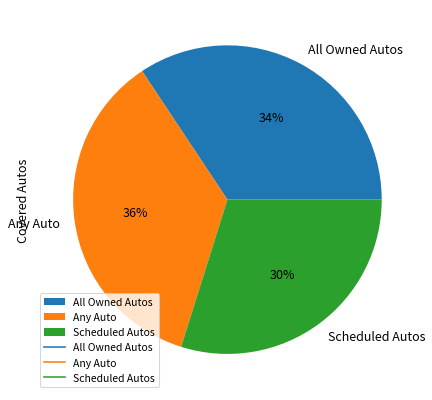

Combined, do All Owned Autos and Any Auto account for over 50%?

Yes